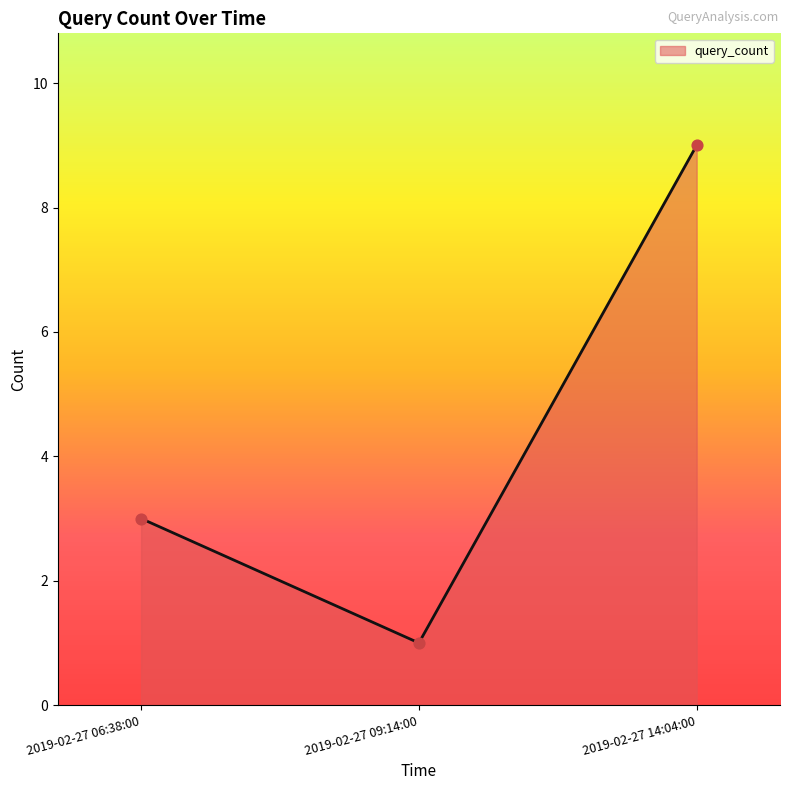

Which has a higher value, 2019-02-27 09:14:00 or 2019-02-27 14:04:00?

2019-02-27 14:04:00